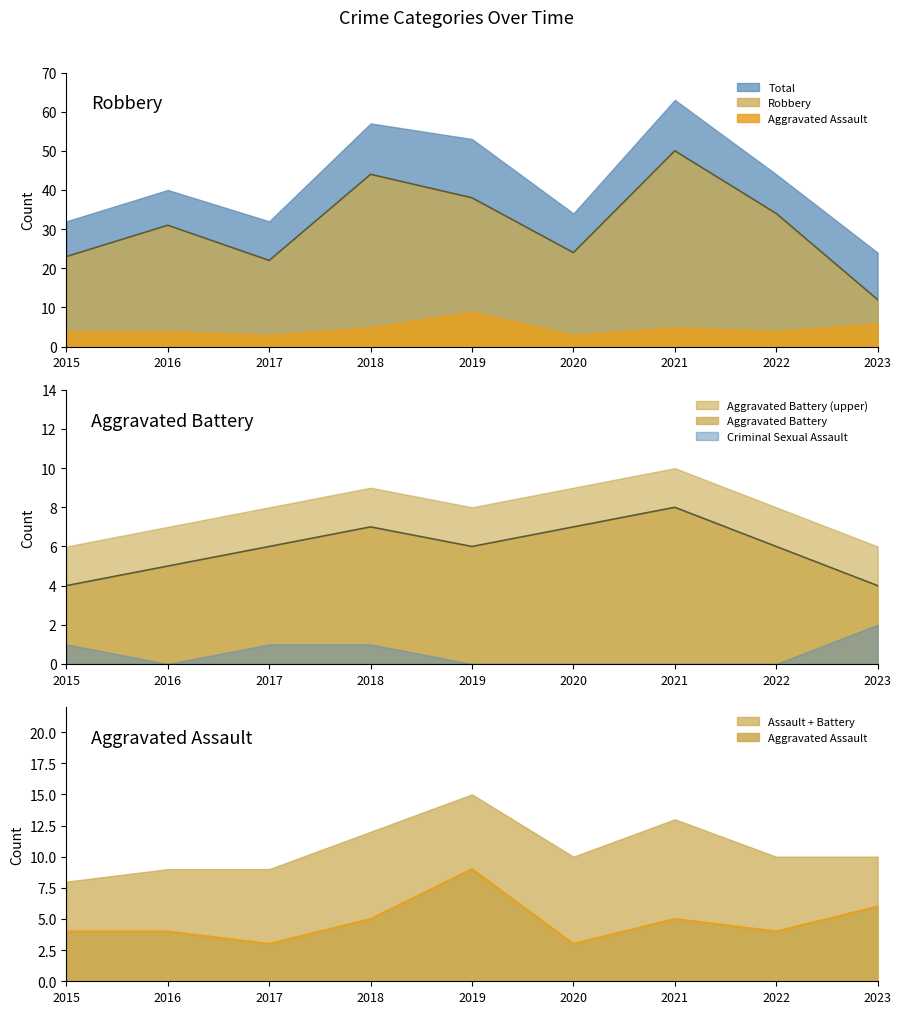

Which label corresponds to the smallest value in the chart?

2017